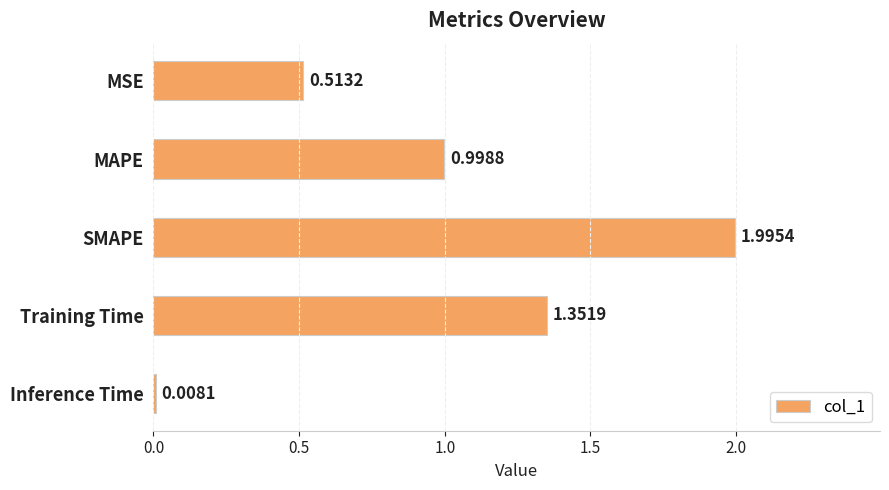

At which category does the chart reach its peak across all series?

SMAPE